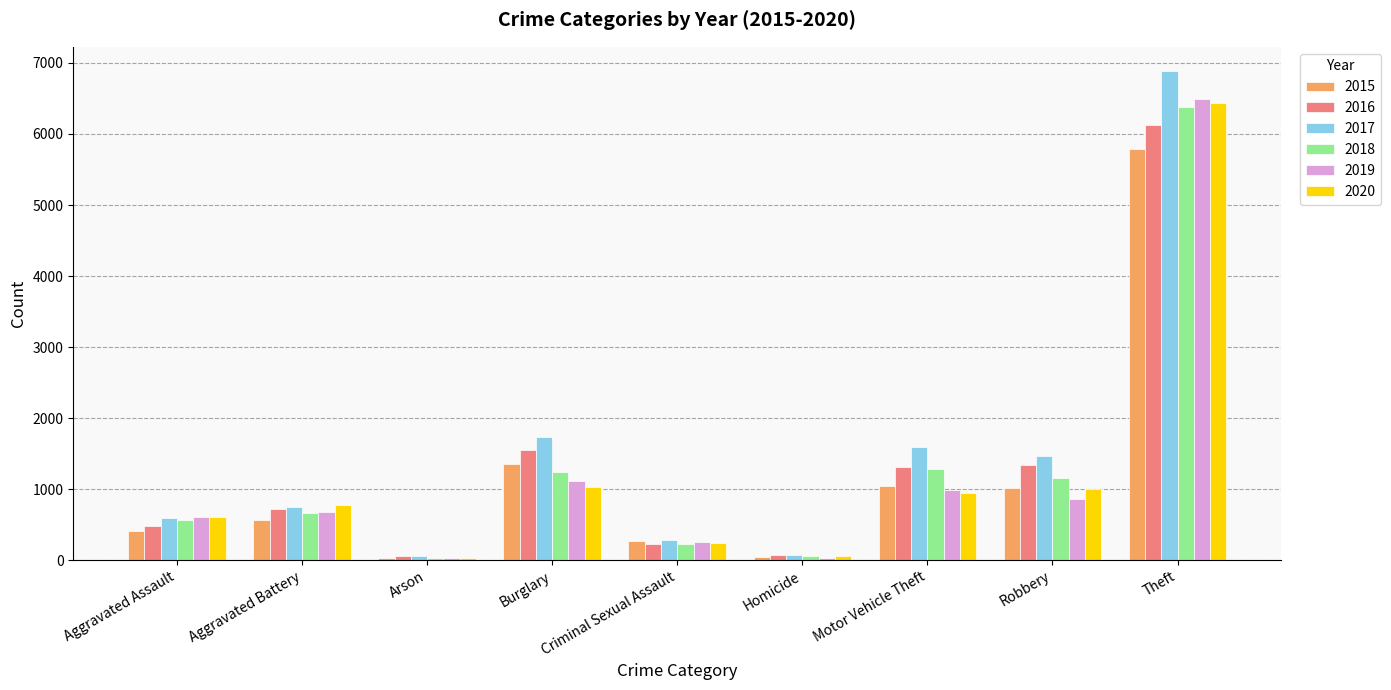

The value of 2018 at Theft is 6373. True or false?

True